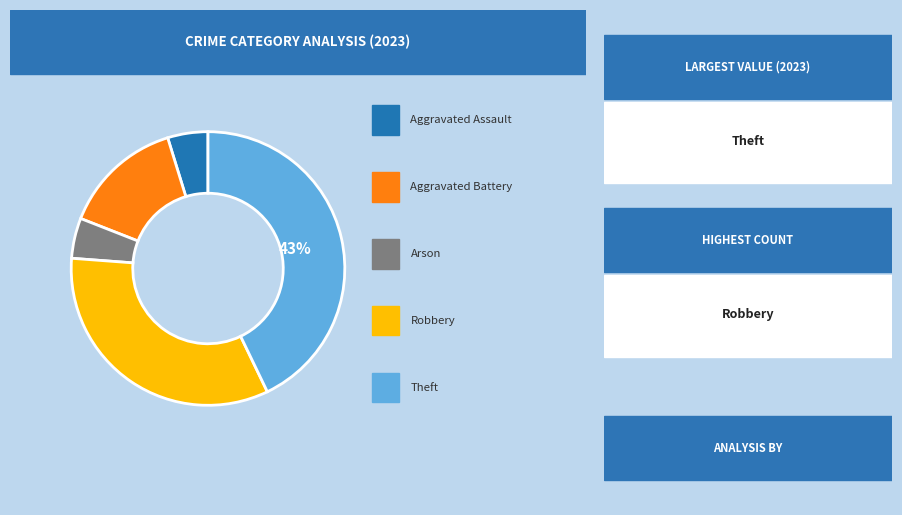

To the nearest percent, what is the difference between the largest and smallest slice percentages?

38%